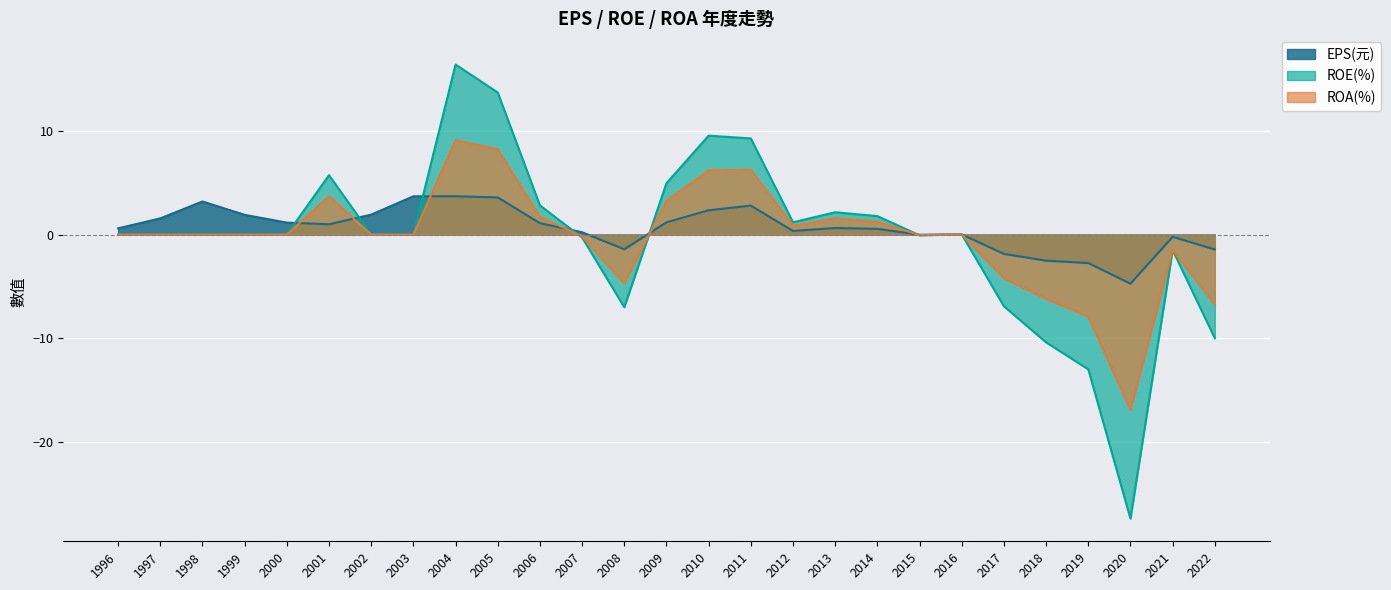

The value of ROE(%) at 2015 is -0.1. True or false?

False